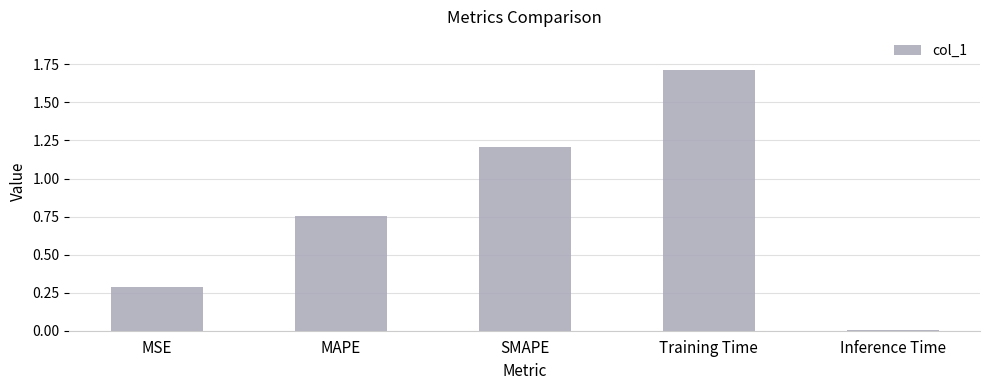

Where is the data nearest to the value 0?

Inference Time